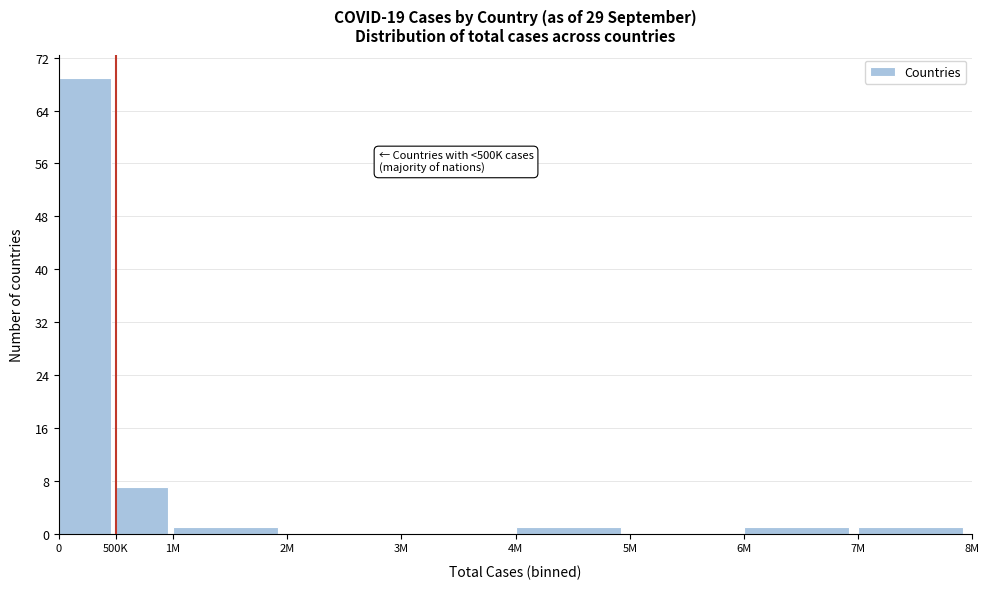

Reading right to left, list all the values displayed in this chart.

7M=1	6M=1	5M=0	4M=1	3M=0	2M=0	1M=1	500K=7	0=69